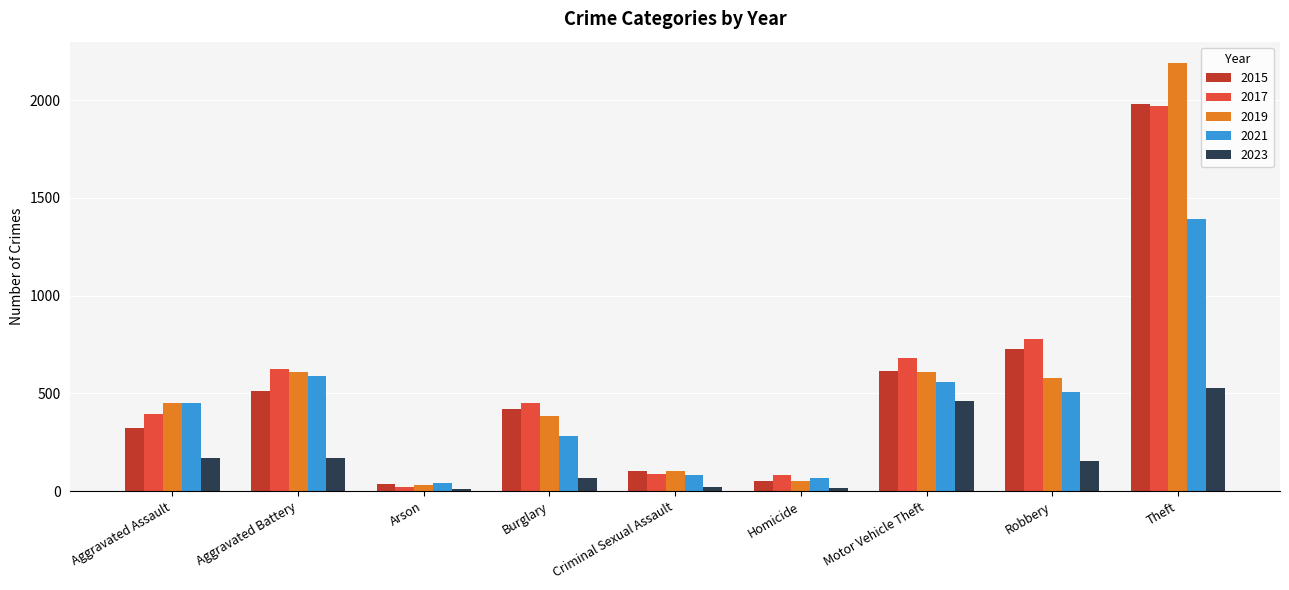

What is the difference between the 2021 values at Aggravated Battery and Robbery?

81